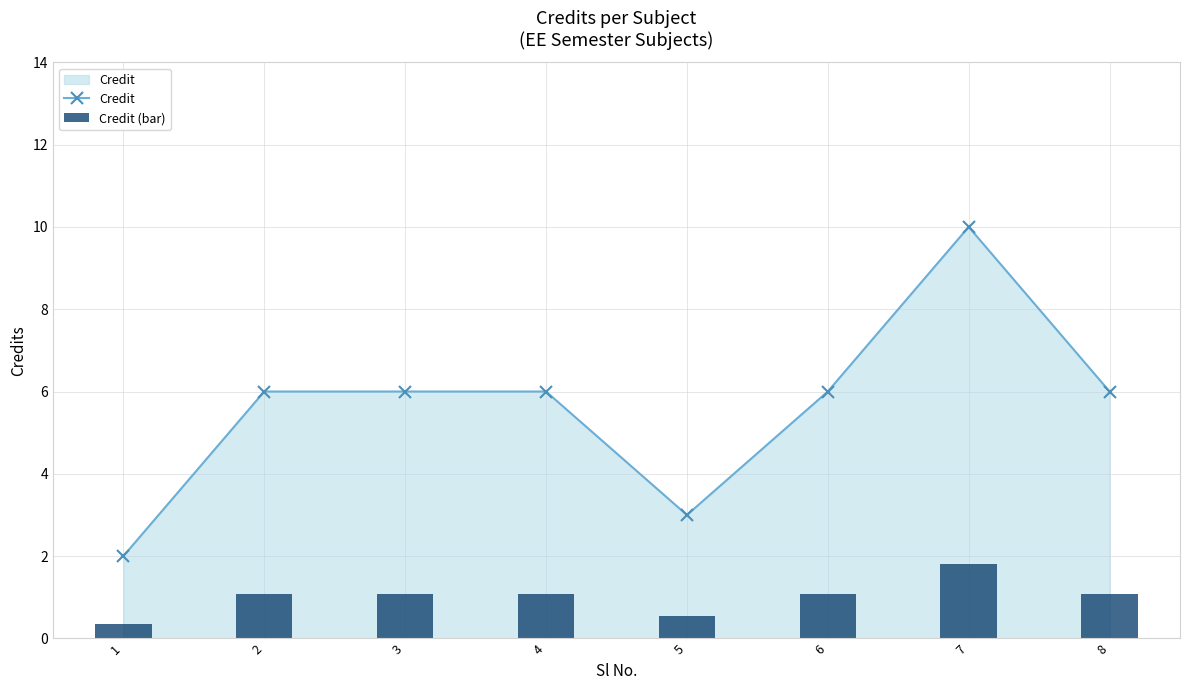

What is the smallest value displayed?

0.4